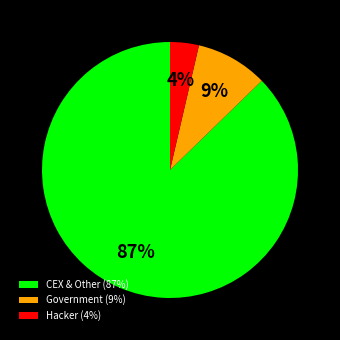

The CEX & Other (87%) slice represents 87% of the pie. True or false?

True